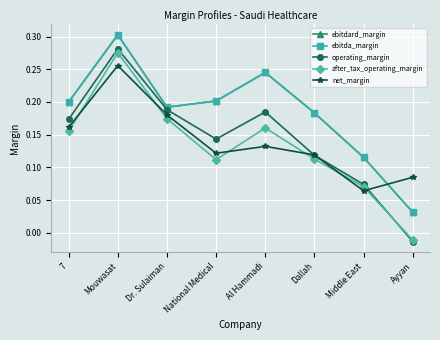

Is this an area chart (filled region under the line)?

No